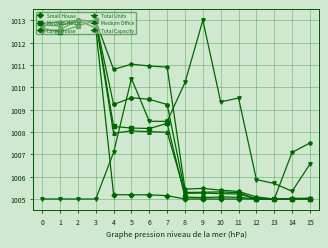

True or false: Total Capacity has more than 1 points higher than both neighbors.

True